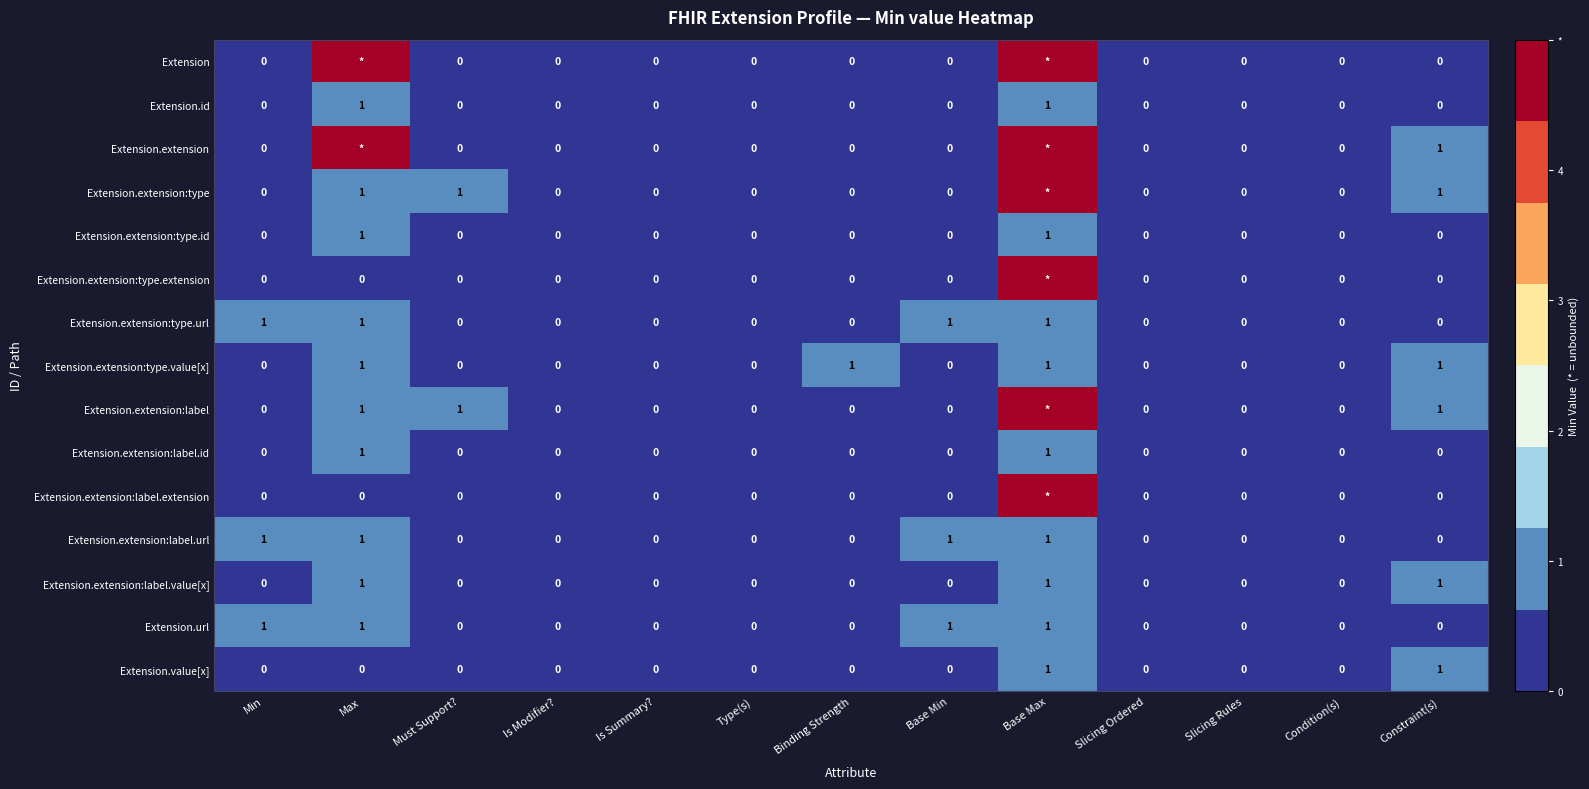

What is the sum of all Extension.extension:label.url values?

4